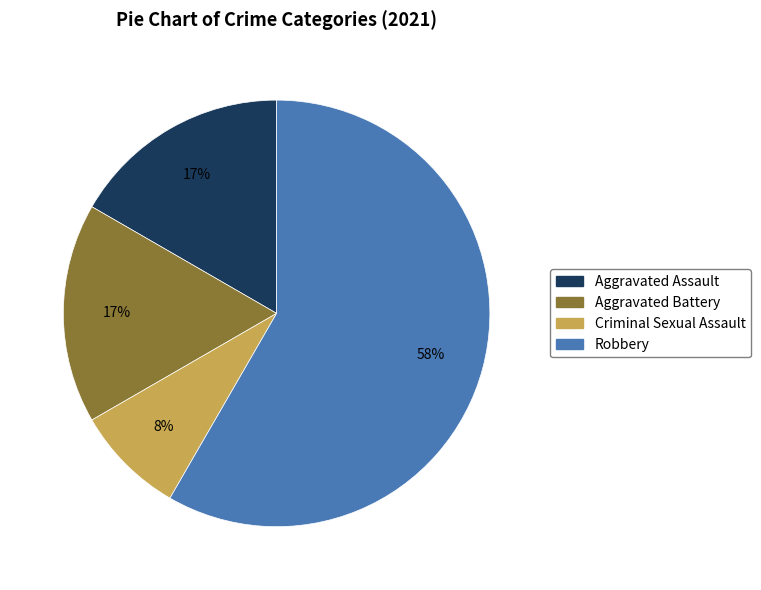

To the nearest percent, what portion does Aggravated Assault represent?

17%